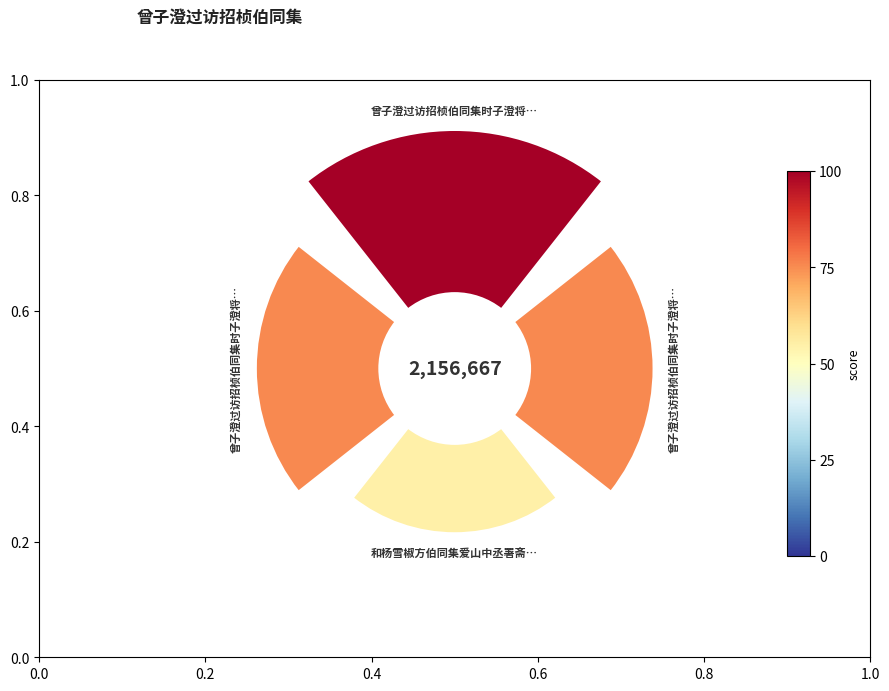

To the nearest percent, what is the difference between the largest and smallest slice percentages?

15%